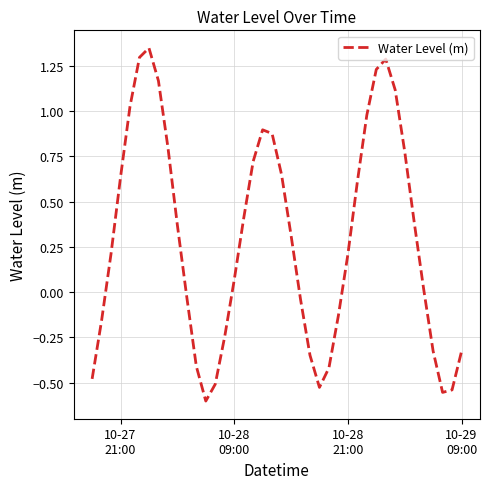

How many interior local valleys (lower than both neighbors) does the data have?

3